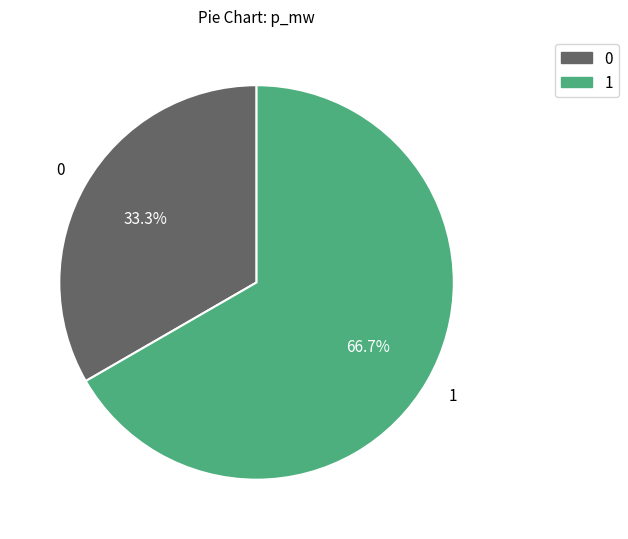

True or false: 0 accounts for 42% of the total.

False